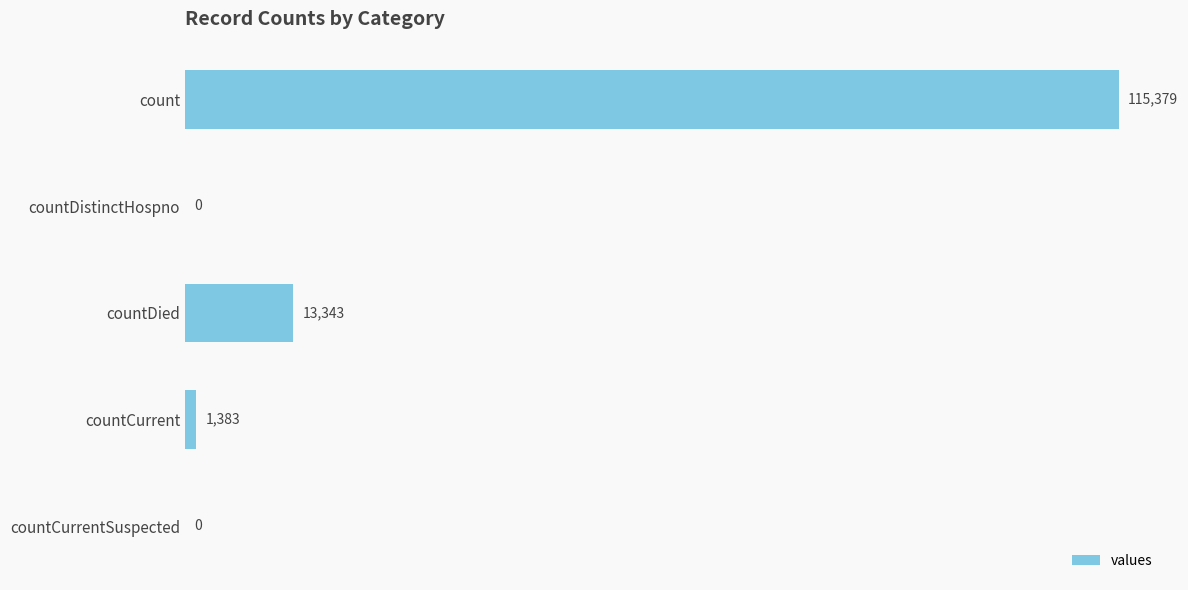

Count the number of data series in this chart.

1